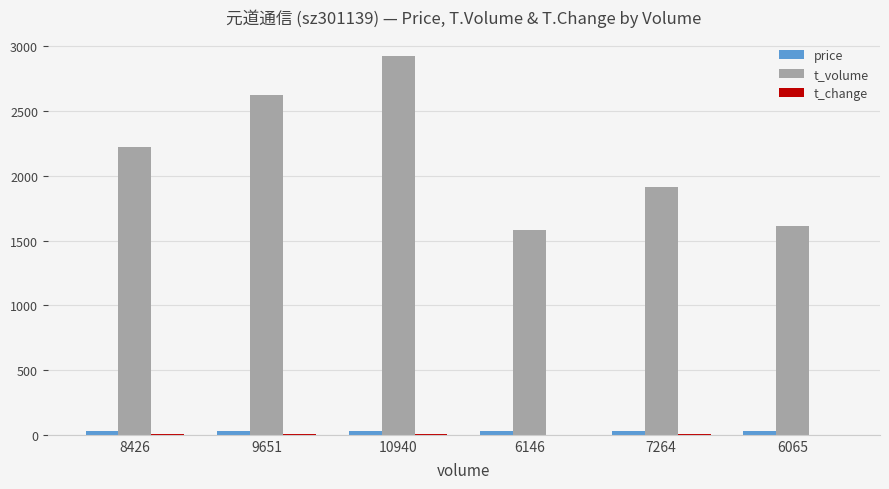

Are the bars horizontal?

No